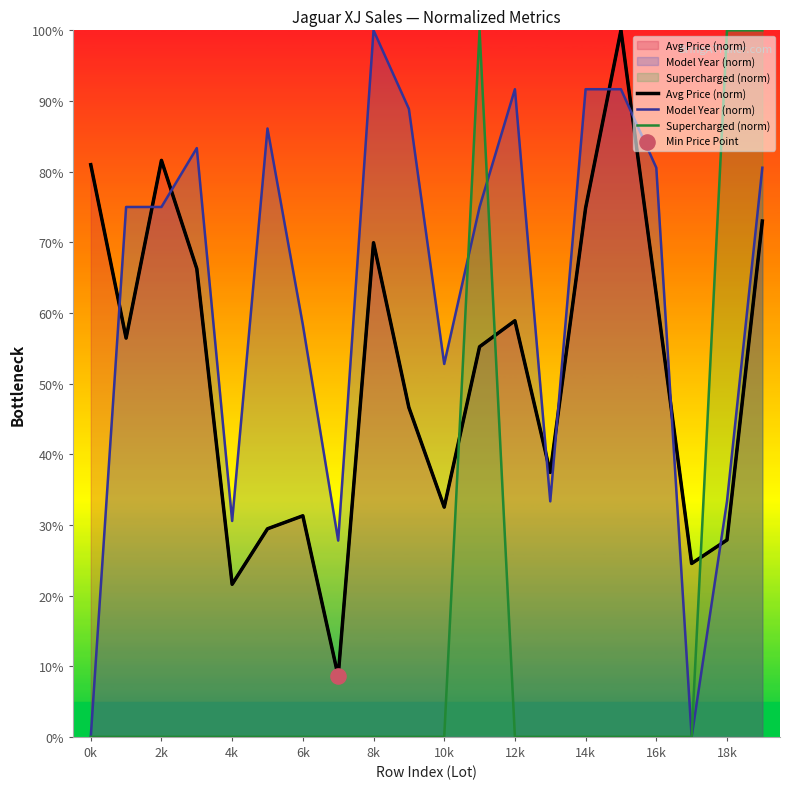

Which series has the largest total across all categories?

Model Year (norm)